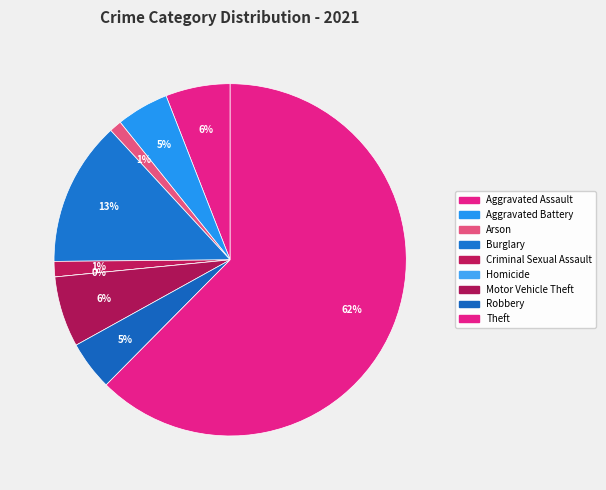

To the nearest percent, what percentage of the pie is Burglary?

13%